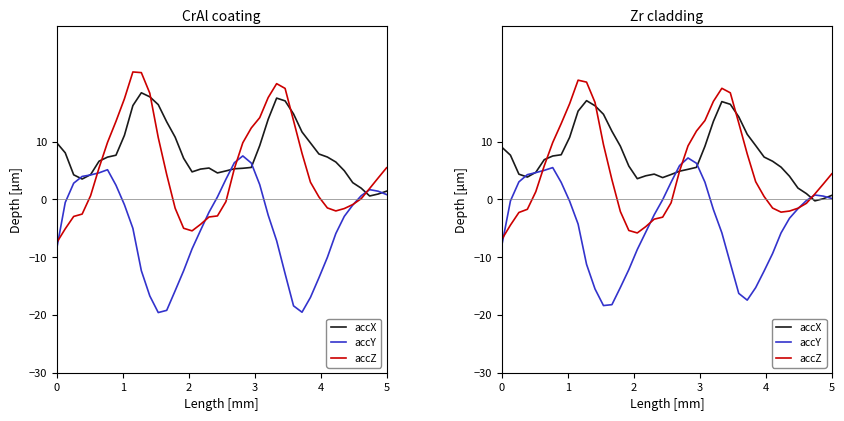

At which category does the chart reach its peak across all series?

9